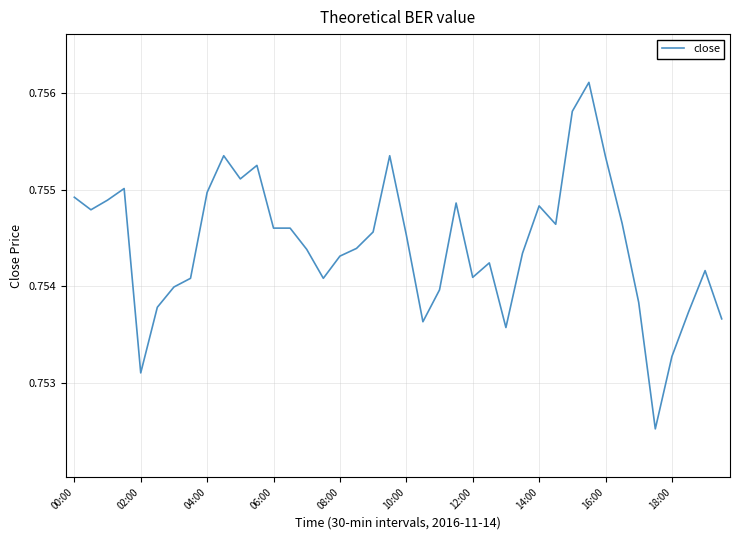

How many lines are shown in the chart?

1